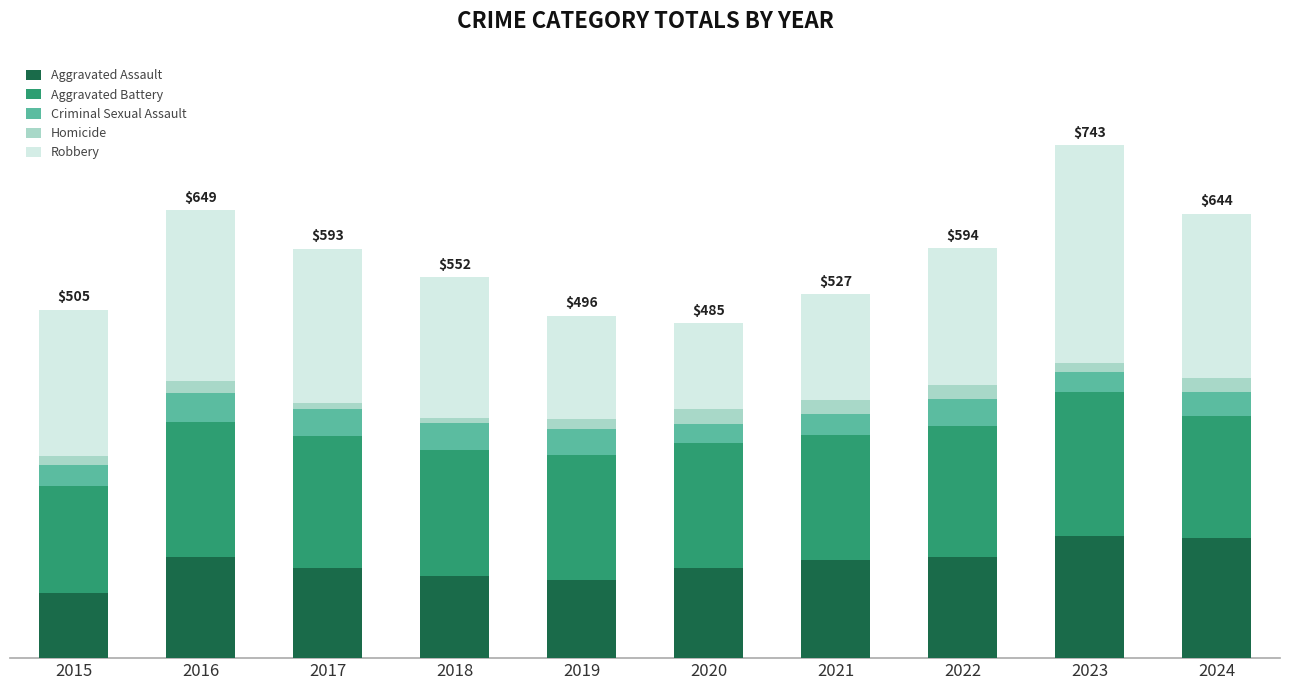

Does the chart contain stacked bars?

Yes